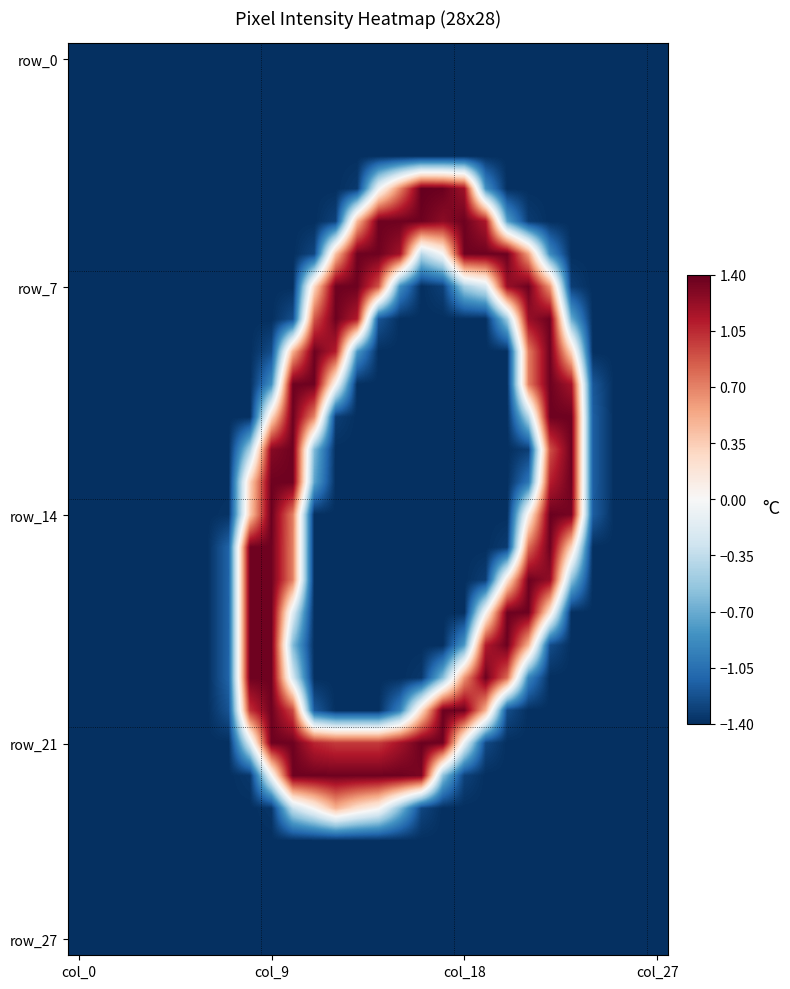

At which category is the sum across all series the highest?

10